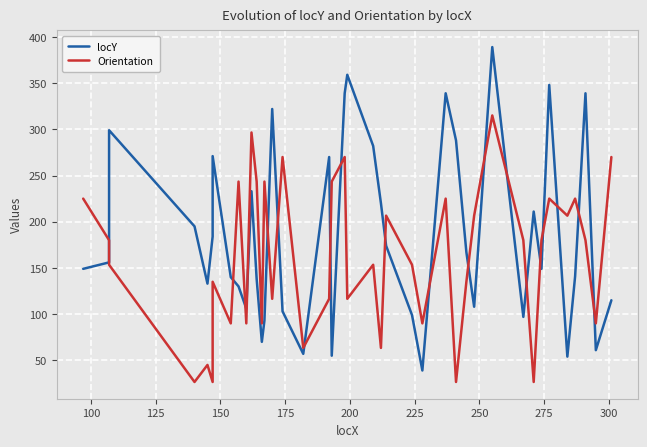

What is the difference between the maximum and minimum values in the locY series?

350.0